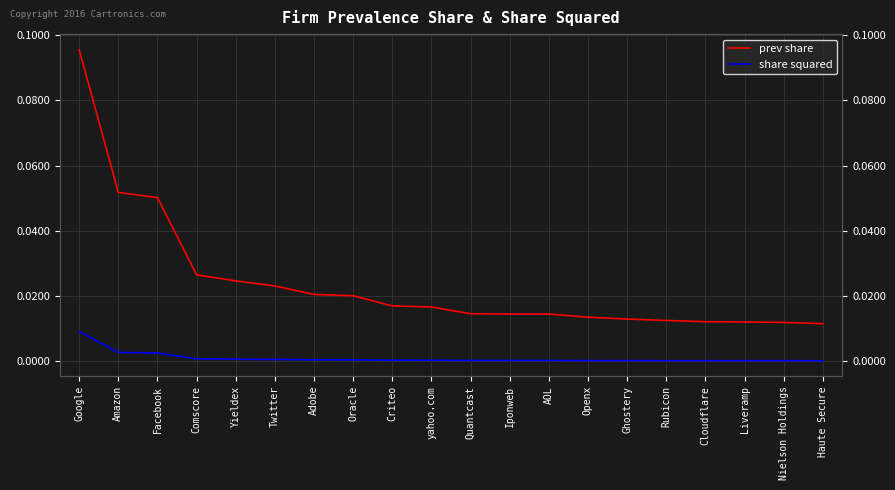

Reading left to right, transcribe all the data shown in this chart.

prev share: 0.1	0.1	0.1	0.0	0.0	0.0	0.0	0.0	0.0	0.0	0.0	0.0	0.0	0.0	0.0	0.0	0.0	0.0	0.0	0.0
share squared: 0.0	0.0	0.0	0.0	0.0	0.0	0.0	0.0	0.0	0.0	0.0	0.0	0.0	0.0	0.0	0.0	0.0	0.0	0.0	0.0